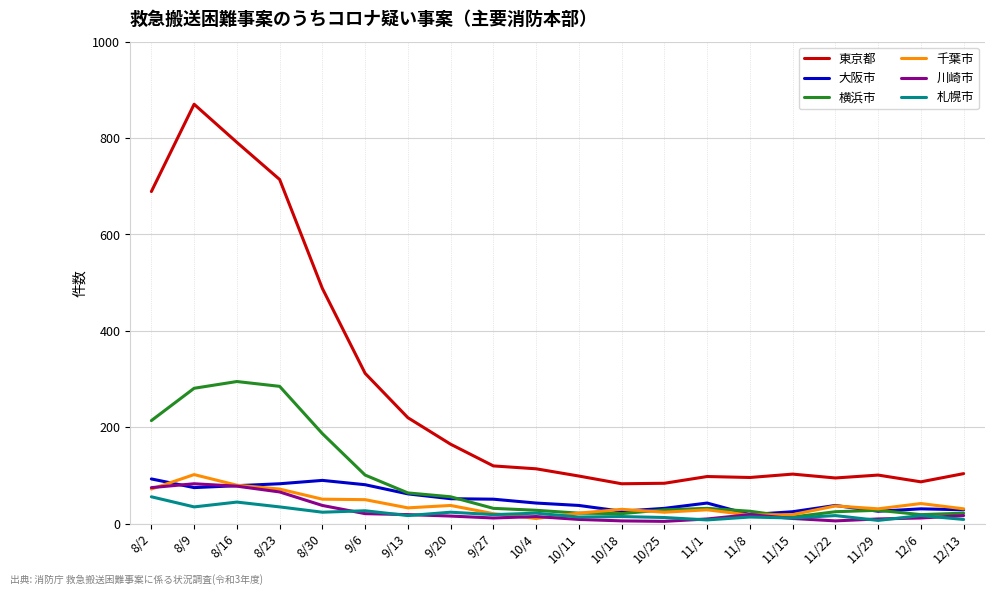

Which series has the largest total across all categories?

東京都